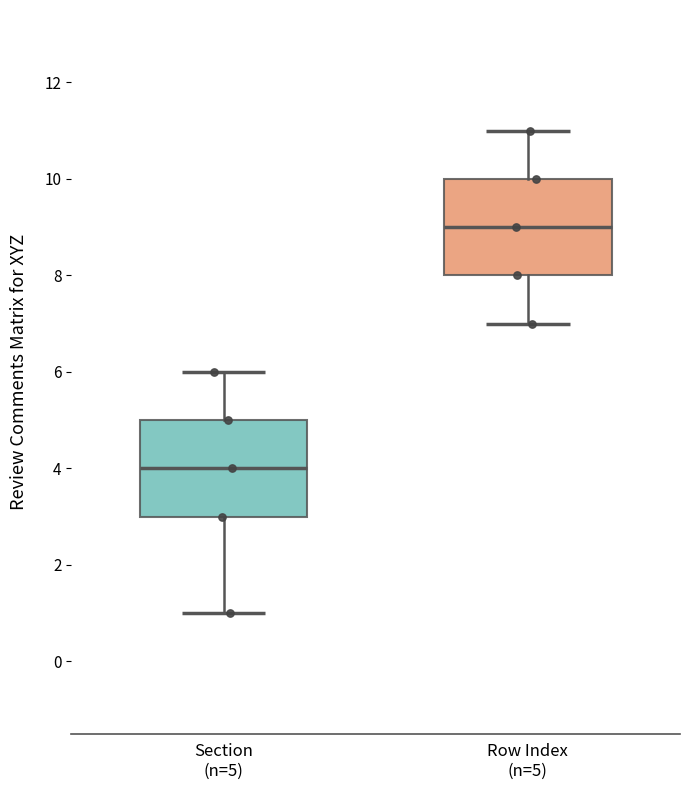

Where does the median line of the box for Section (n=5) sit on the y-axis? The values are not printed on the chart, so give them approximately, as read against the axis.

4